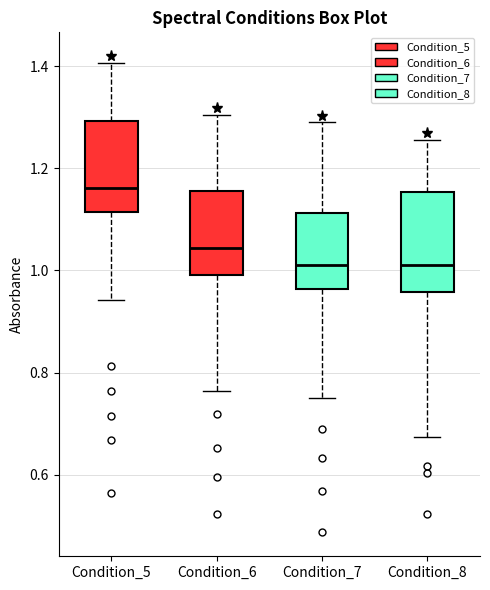

Where does the lower whisker of the box for Condition_7 end on the y-axis? The values are not printed on the chart, so give them approximately, as read against the axis.

0.76